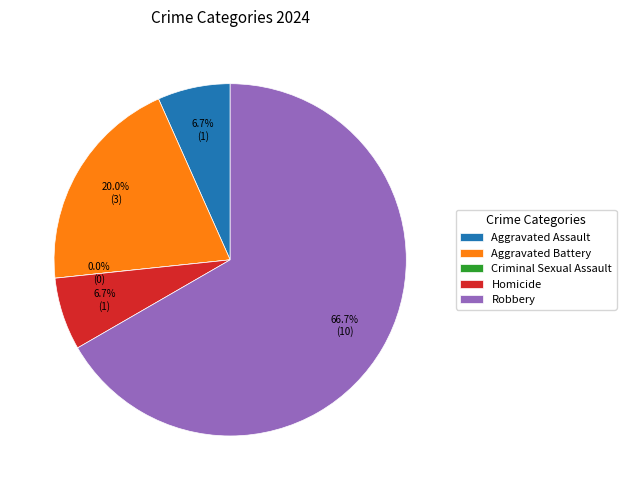

What is the change in value from Aggravated Battery to Criminal Sexual Assault?

-3